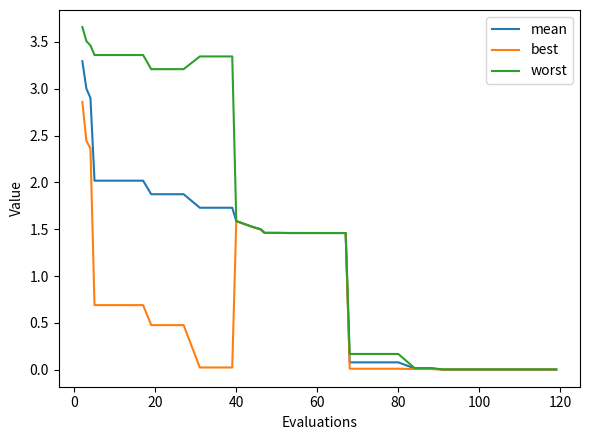

Which series has the widest spread of values?

worst